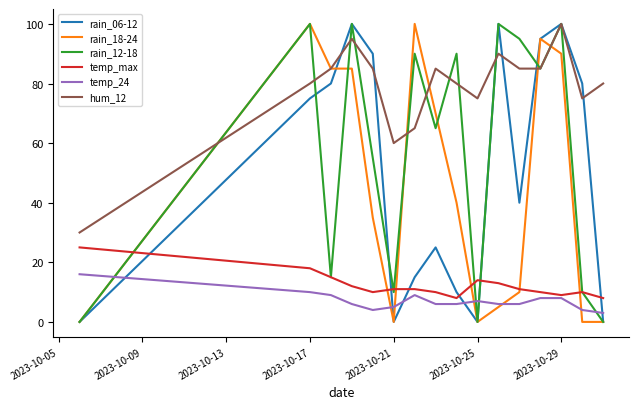

What is the minimum value for temp_max?

8